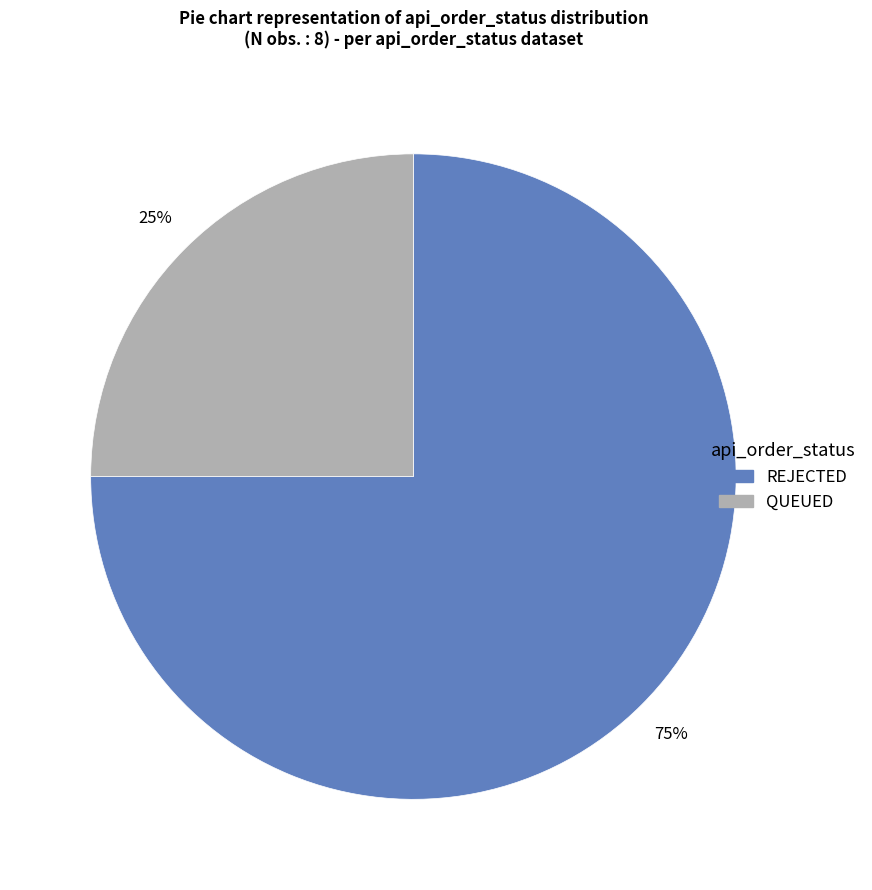

Which slice is the smallest?

QUEUED